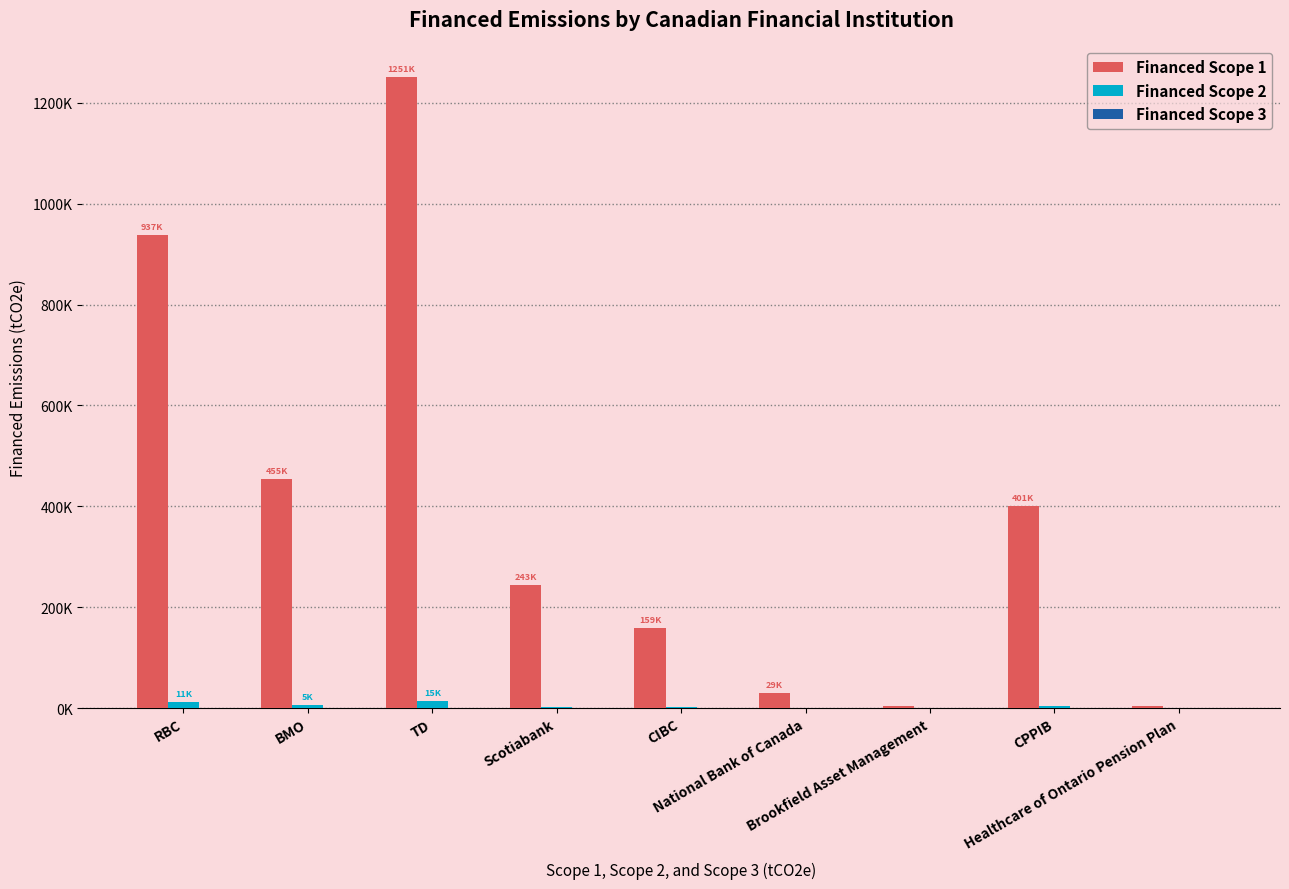

Reading right to left, transcribe all the data shown in this chart.

Financed Scope 1: Healthcare of Ontario Pension Plan=4582.8	CPPIB=401037.5	Brookfield Asset Management=4299.6	National Bank of Canada=28797.0	CIBC=159193.4	Scotiabank=243238.6	TD=1251076.1	BMO=454876.7	RBC=936858.2
Financed Scope 2: Healthcare of Ontario Pension Plan=53.6	CPPIB=4694.9	Brookfield Asset Management=50.3	National Bank of Canada=337.1	CIBC=1863.7	Scotiabank=2847.6	TD=14646.3	BMO=5325.2	RBC=10967.8
Financed Scope 3: Healthcare of Ontario Pension Plan=0.1	CPPIB=11.2	Brookfield Asset Management=0.1	National Bank of Canada=0.8	CIBC=4.5	Scotiabank=6.8	TD=35.0	BMO=12.7	RBC=26.2